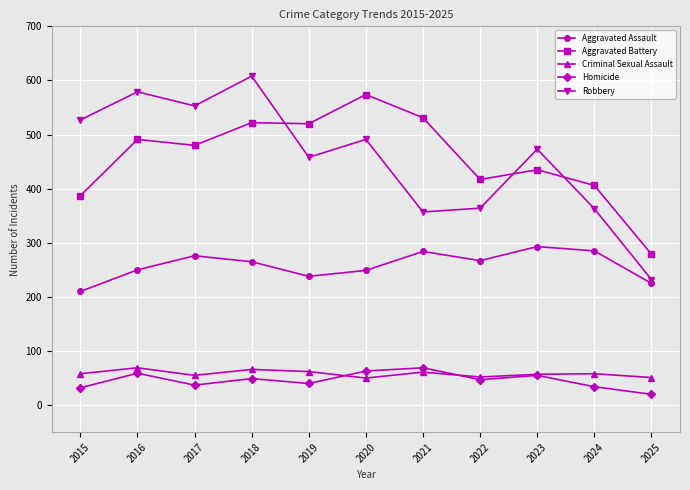

Between 2016 and 2021, which series saw the biggest shift?

Robbery